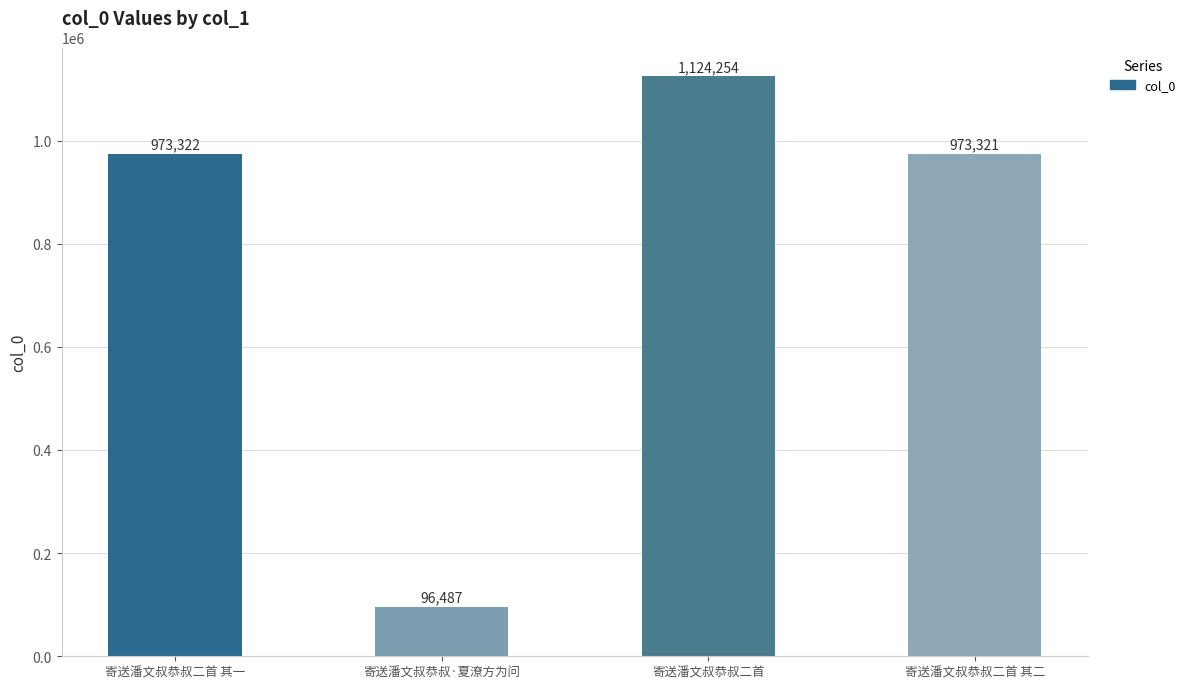

Are the bars horizontal?

No